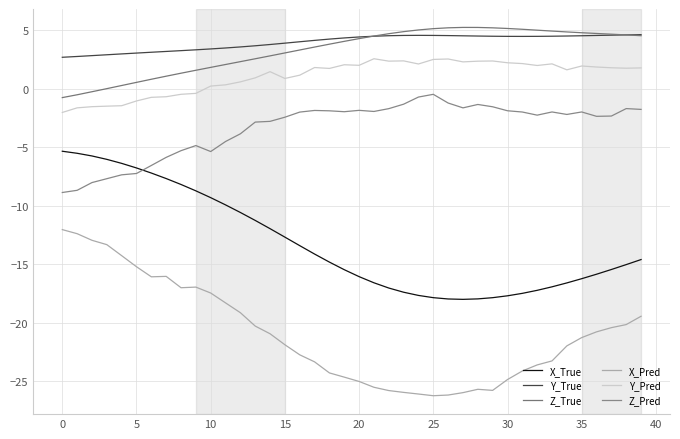

What is the average value of the Z_Pred series?

-3.3